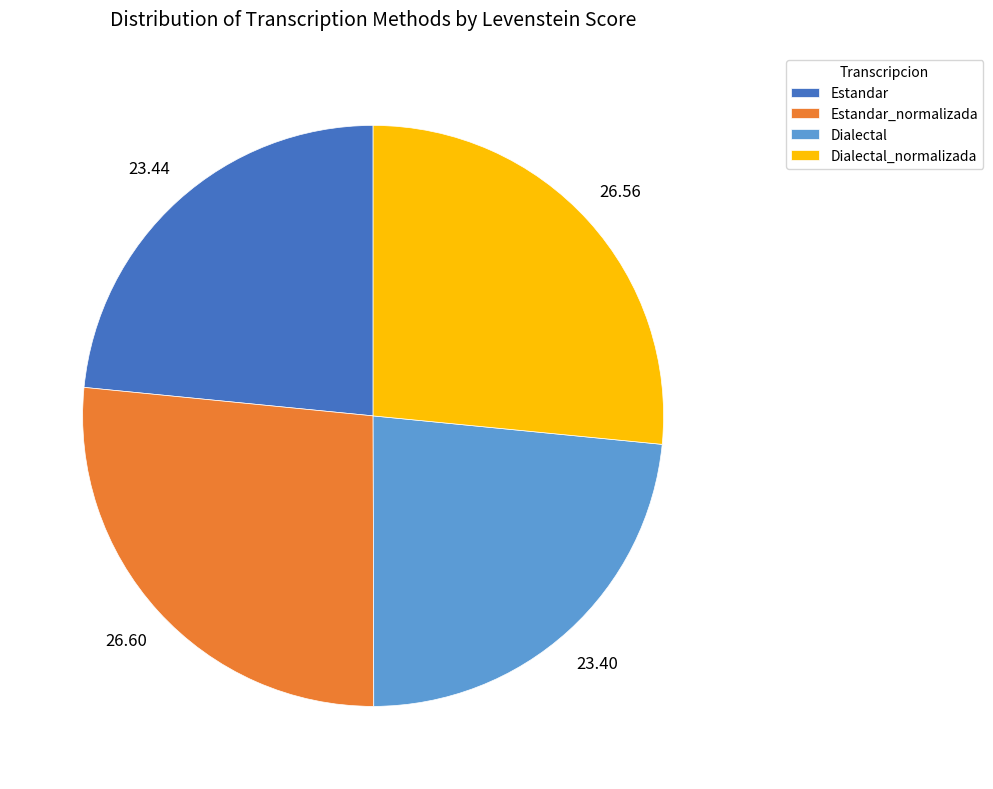

True or false: Dialectal accounts for 23% of the total.

True